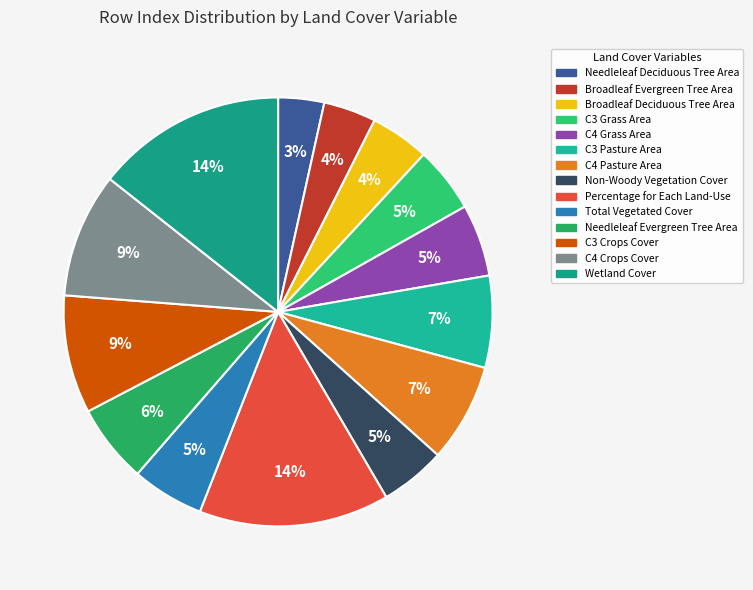

Which slice is the largest?

Percentage for Each Land-Use